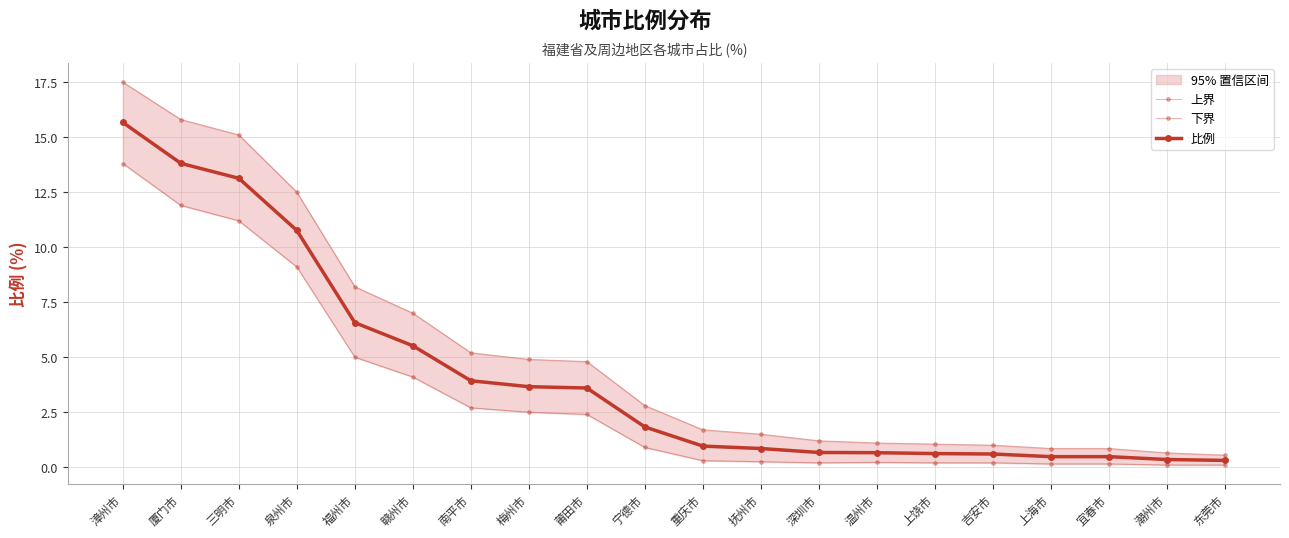

At which category does 下界 reach its first local peak?

温州市